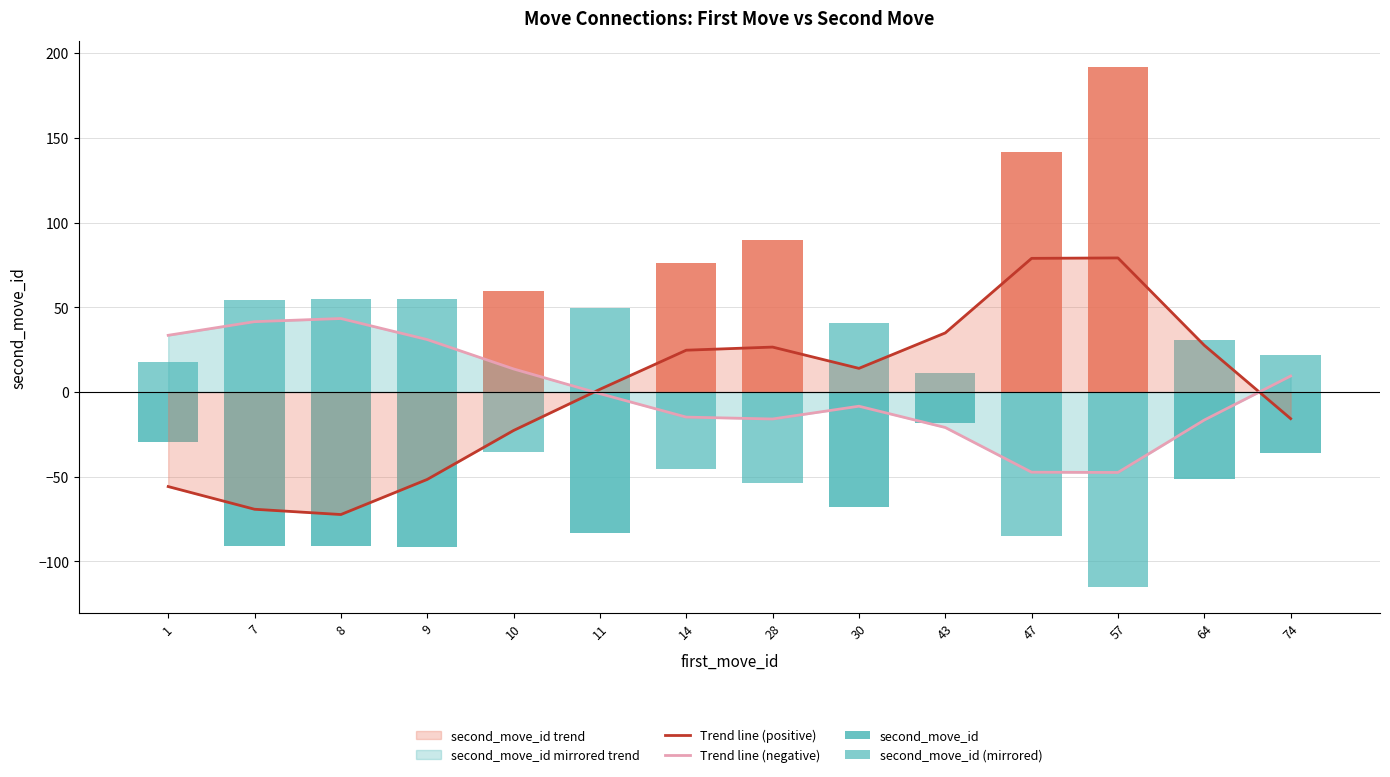

Which series changed the most between 9 and 47?

Trend line (positive)